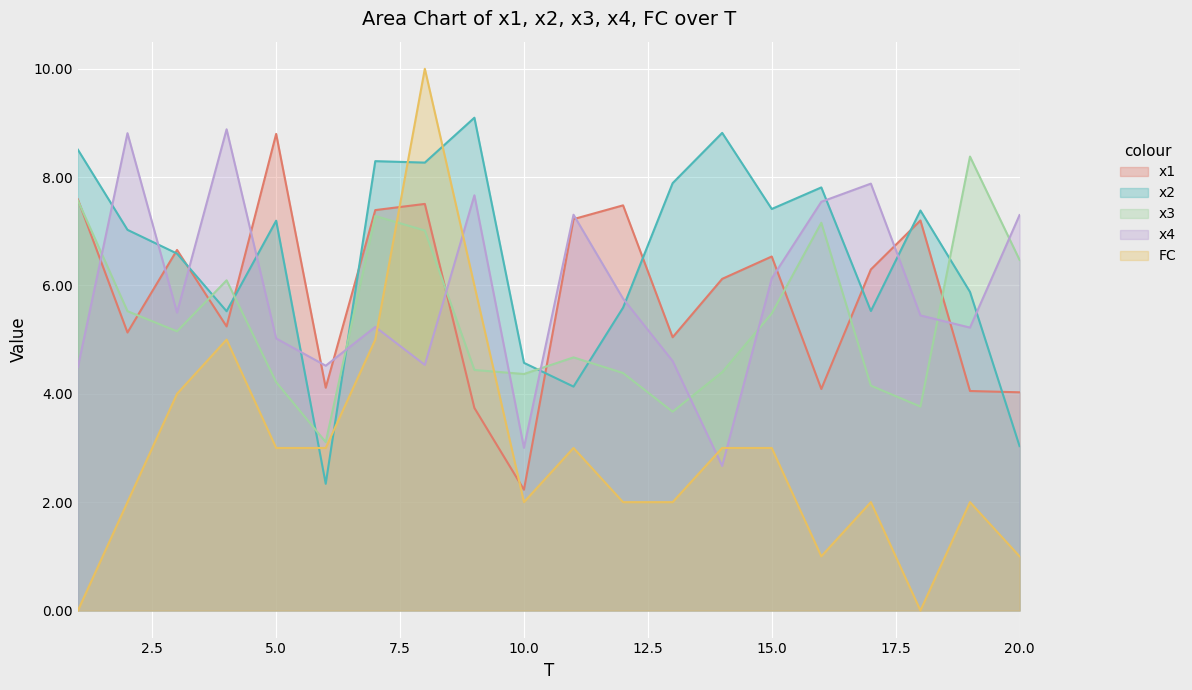

What is the value of the FC point at the 19th from the left?

2.0